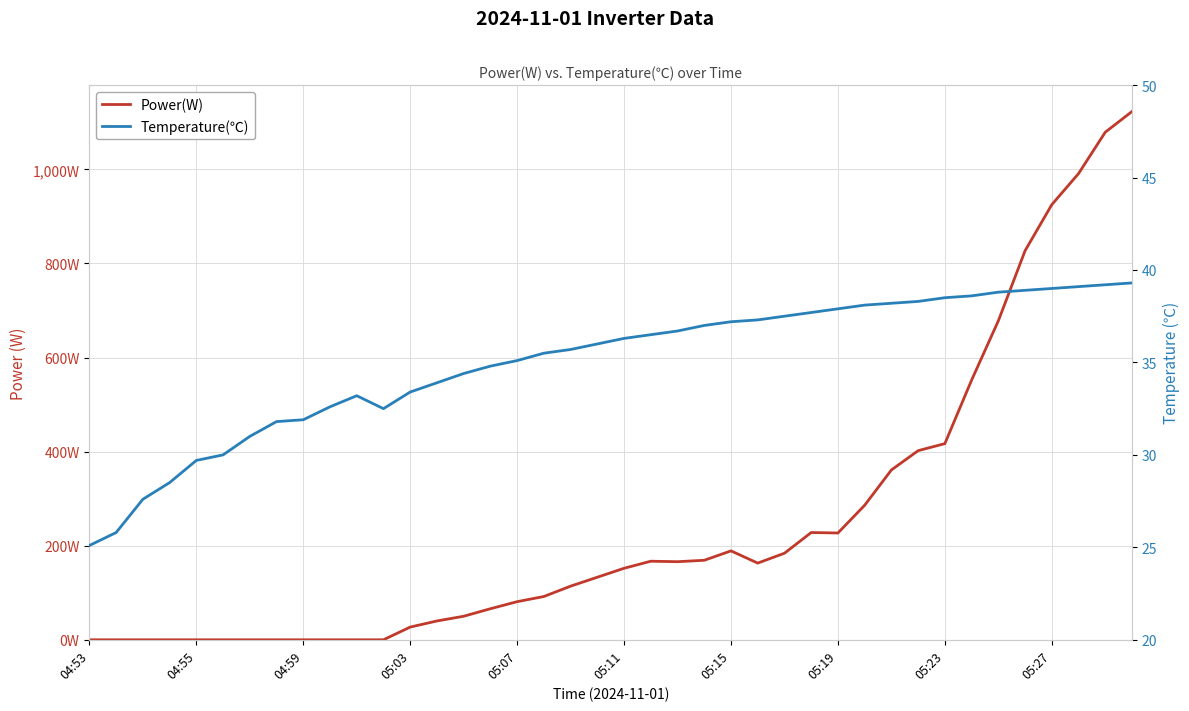

How many distinct data groups are displayed?

2